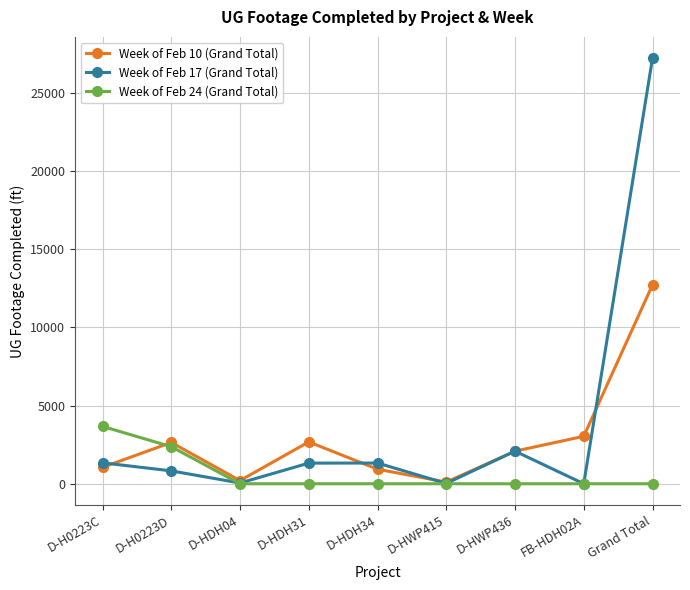

How many data points does each series have?

9